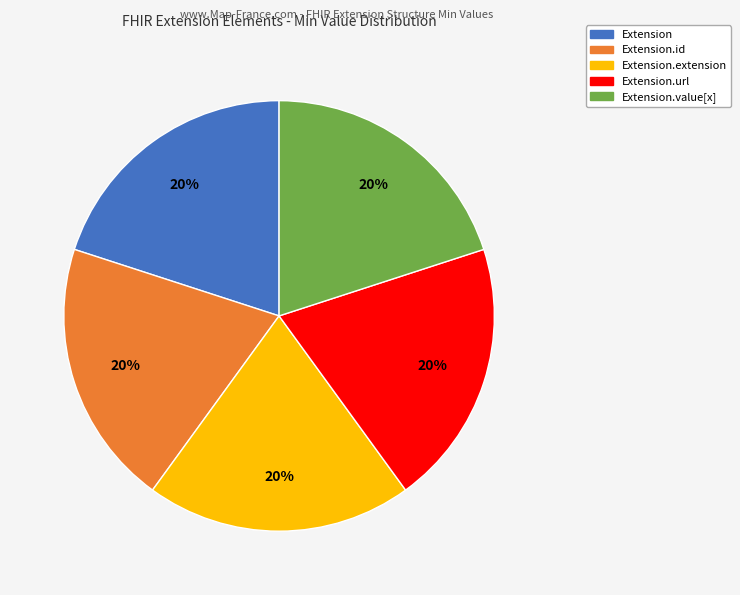

To the nearest percent, what is the average slice percentage?

20%